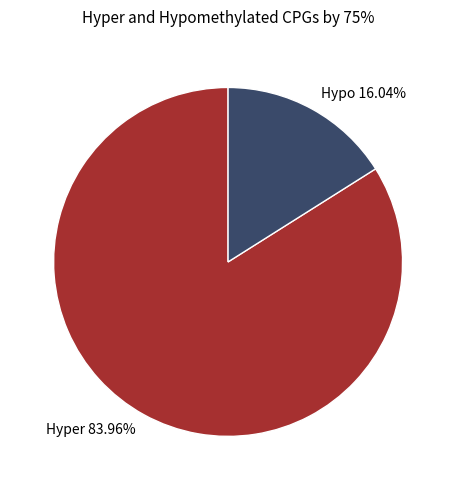

Between Hypo 16.04% and Hyper 83.96%, which is larger?

Hyper 83.96%